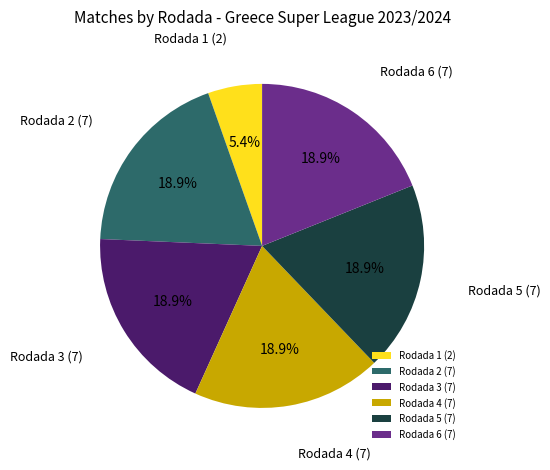

What percentage is the Rodada 2 slice, to the nearest percent?

19%